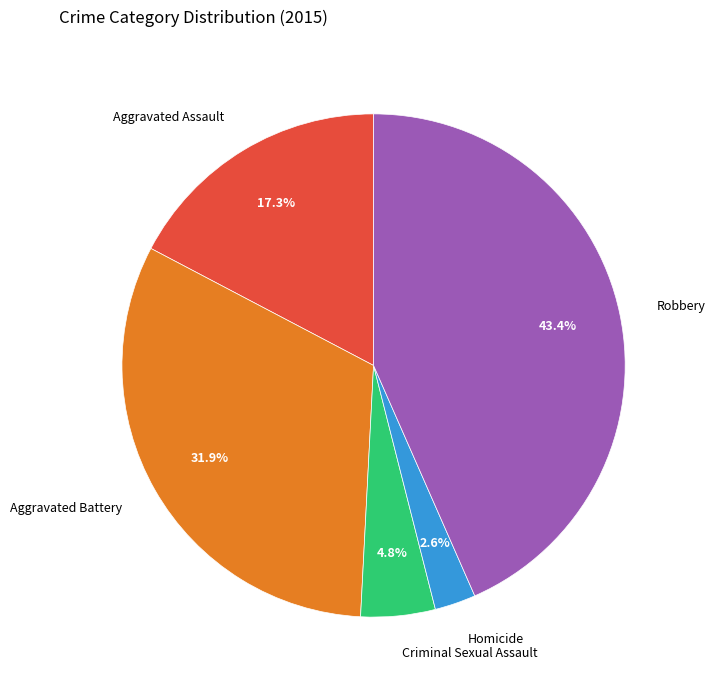

To the nearest percent, what is the difference between the Aggravated Battery and Aggravated Assault slice percentages?

15%